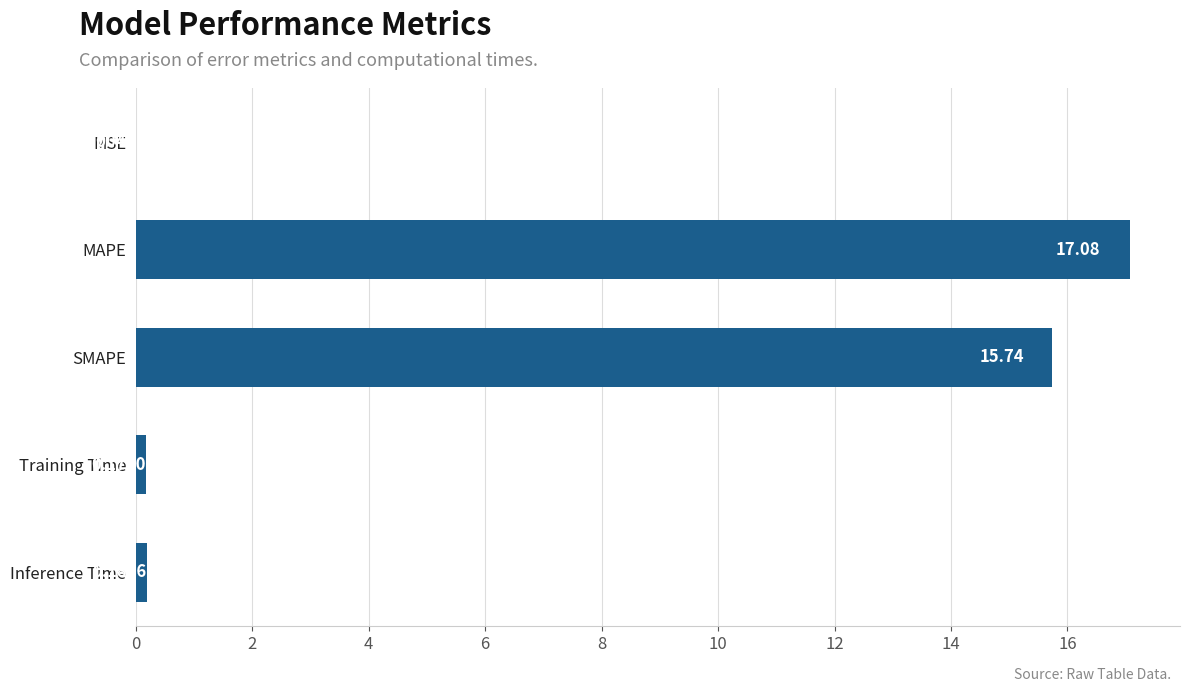

What is the sum of all values?

33.2